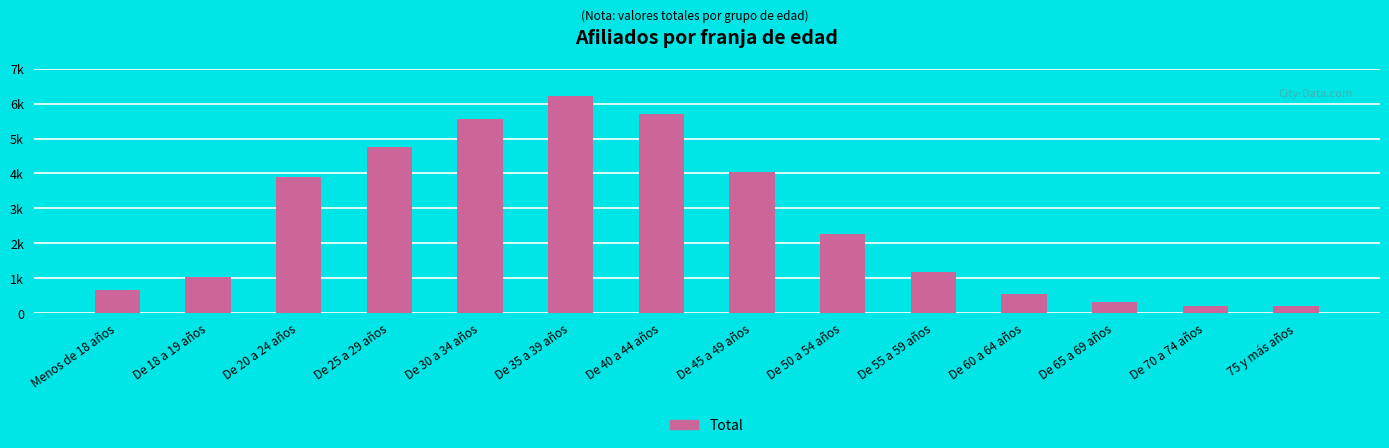

What is the ratio of the value at De 30 a 34 años to the value at 75 y más años?

27.3